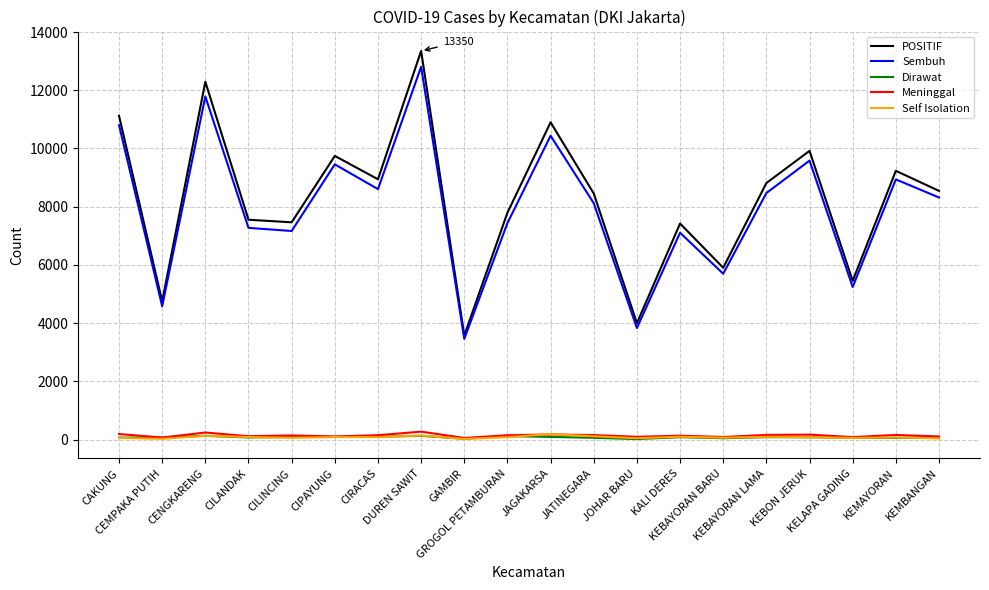

Which series has the widest spread of values?

POSITIF